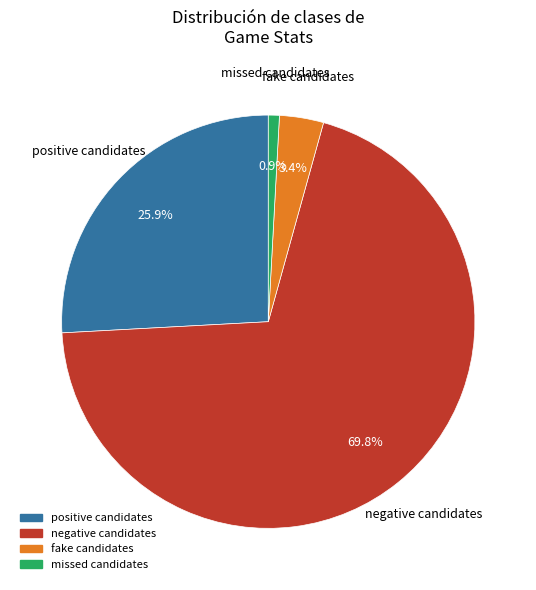

Count the number of slices in the pie.

4